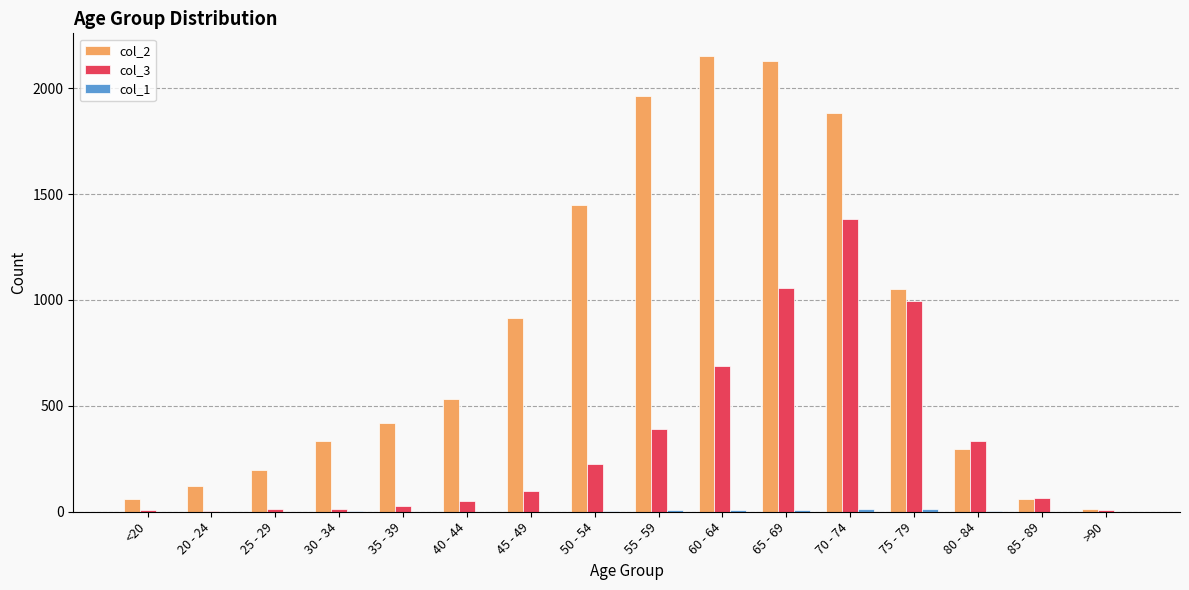

Does the chart contain stacked bars?

No